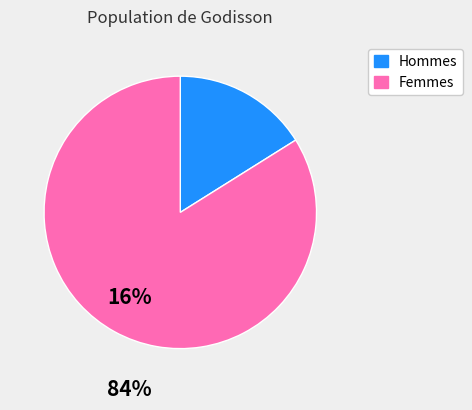

Is the sum of Hommes and Femmes greater than half?

Yes